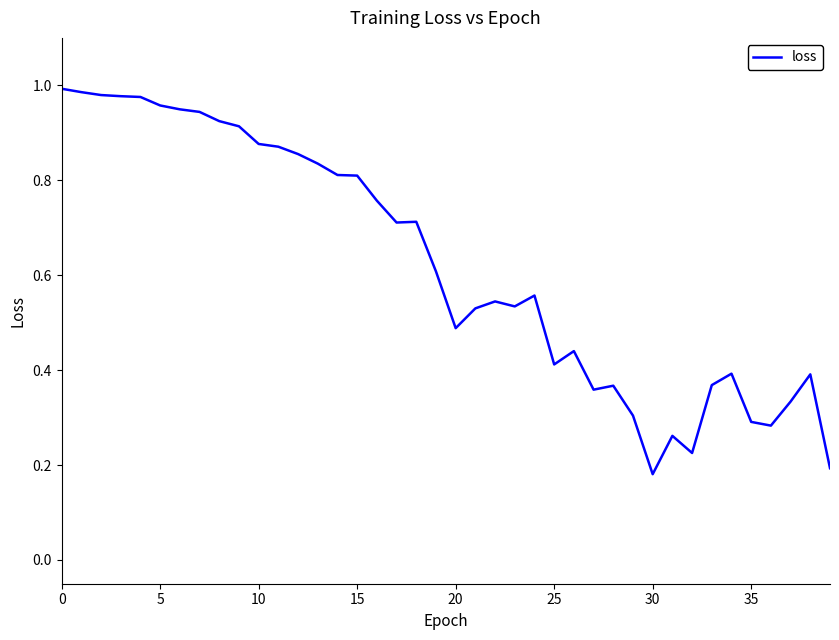

Which label corresponds to the smallest value in the chart?

30